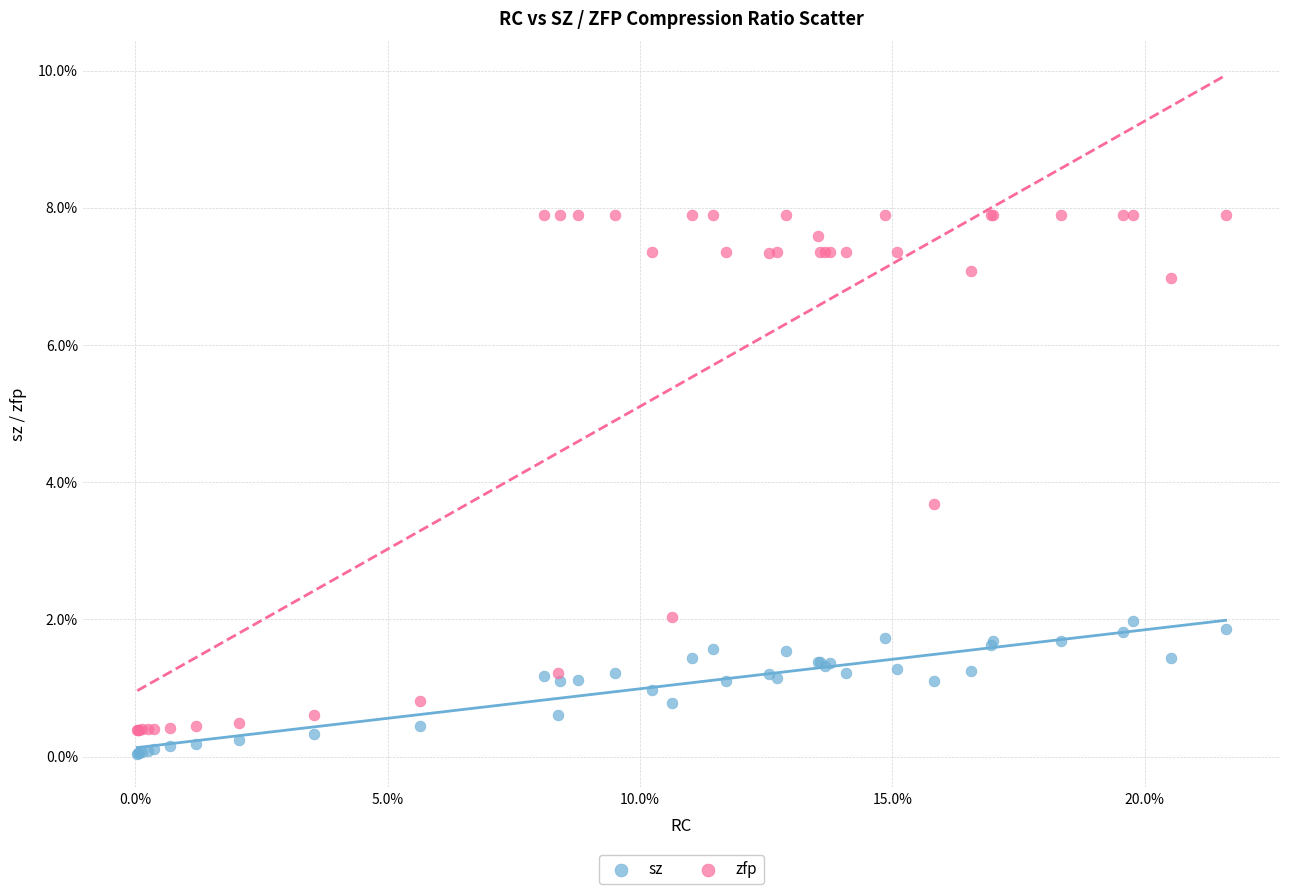

What are all the series names shown in the legend?

sz, zfp